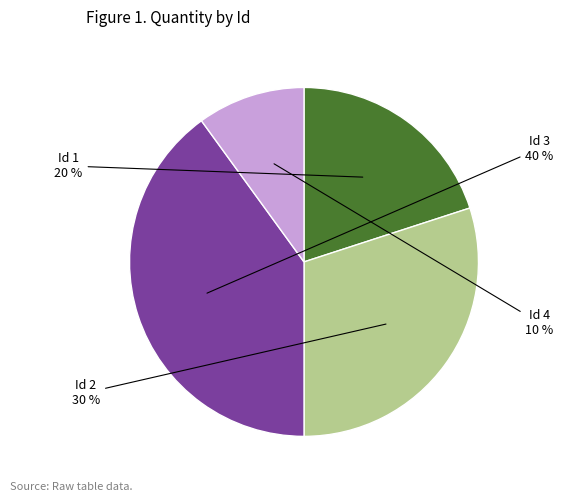

Is there a majority slice in this chart?

No